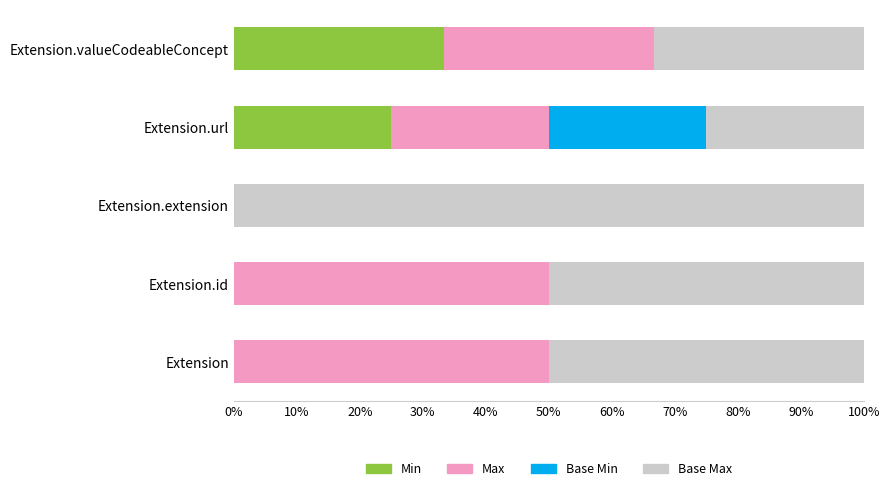

Is it true that Min equals 0.0 at Extension.extension?

True